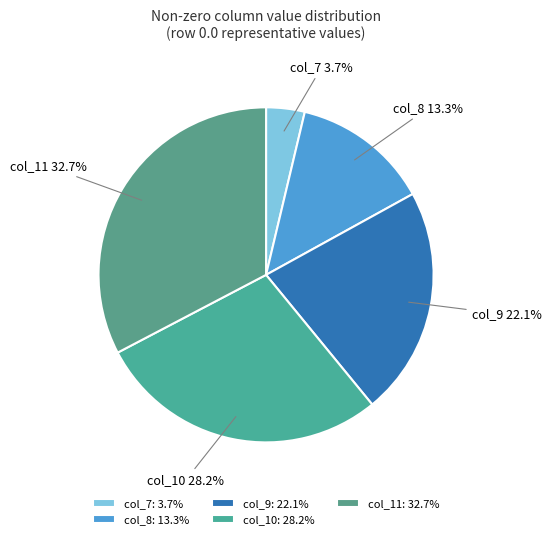

Count the number of slices in the pie.

5